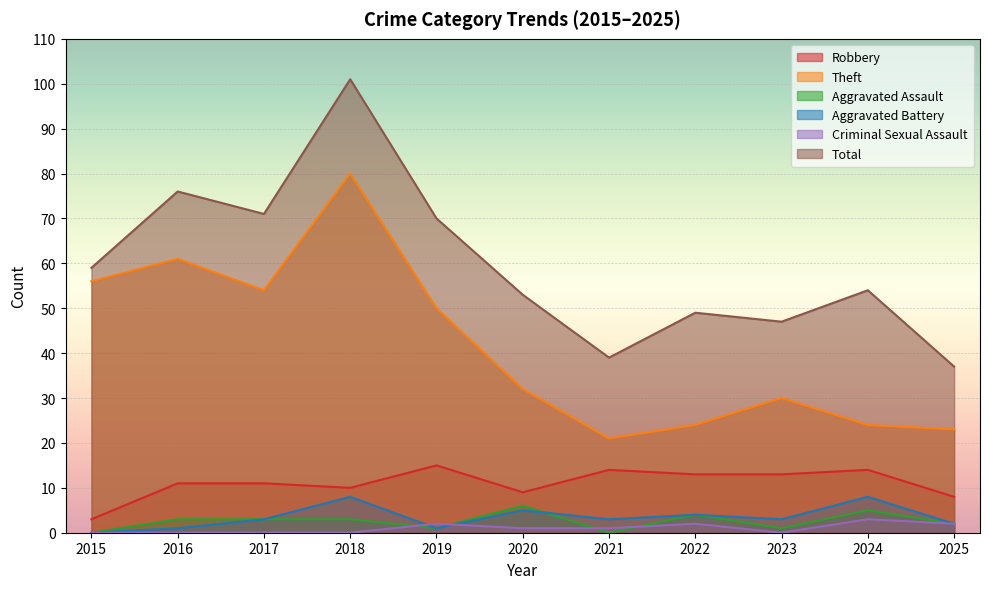

How many data points in Aggravated Assault are above 3?

3